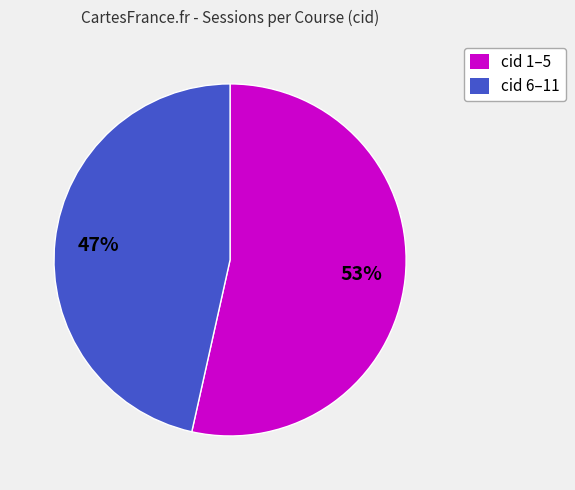

To the nearest percent, what is the combined percentage of cid 6–11 and cid 1–5?

100%